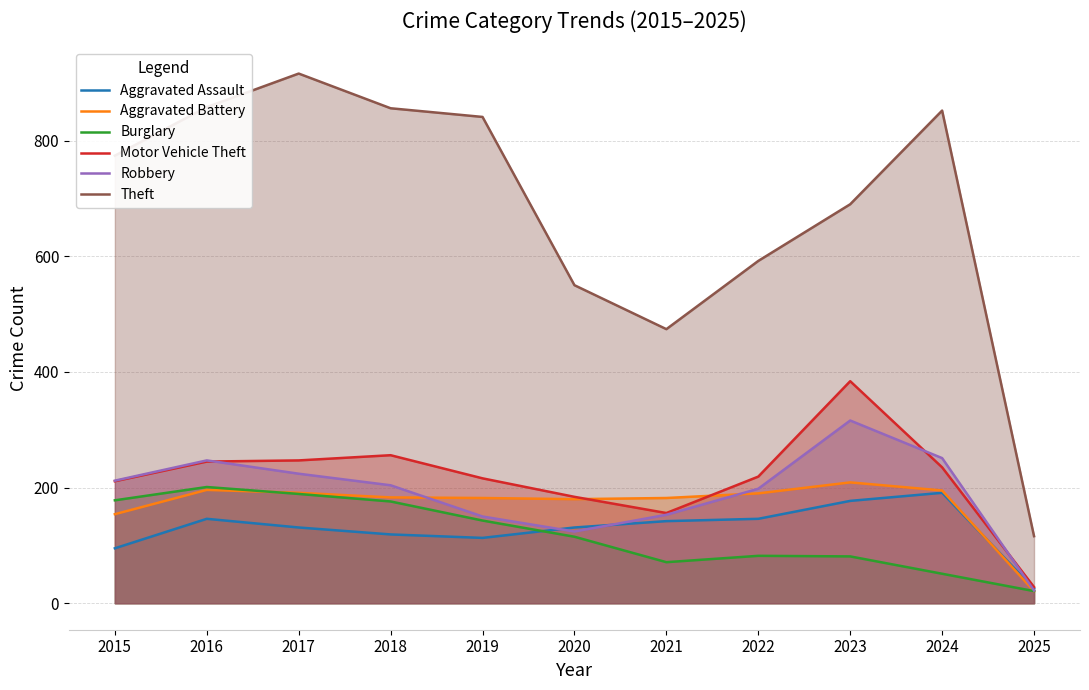

True or false: Robbery and Burglary cross at least once.

False